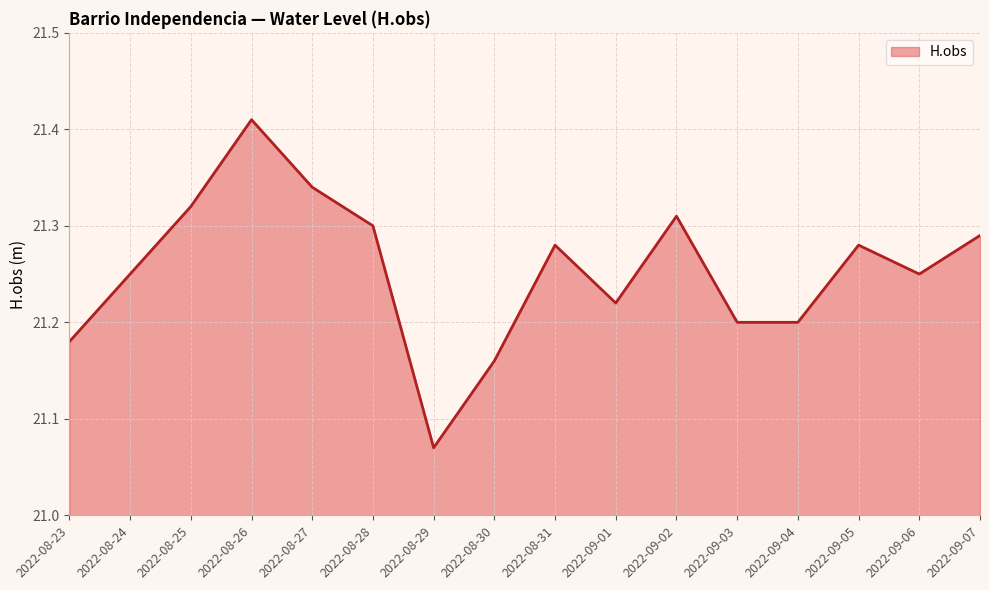

What position from the right is 2022-08-31?

8